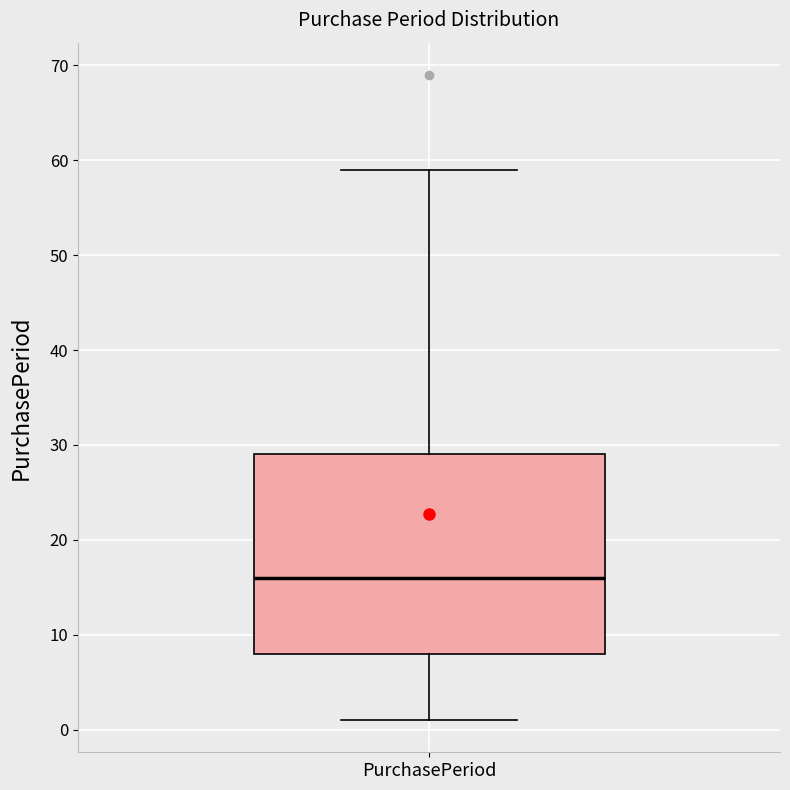

Transcribe this box plot: give where the median line is, the range the box spans, and where the two whiskers end, as read against the y-axis. The values are not printed on the chart, so give them approximately, as read against the axis.

median 16, box 8 to 29, whiskers 1 to 59